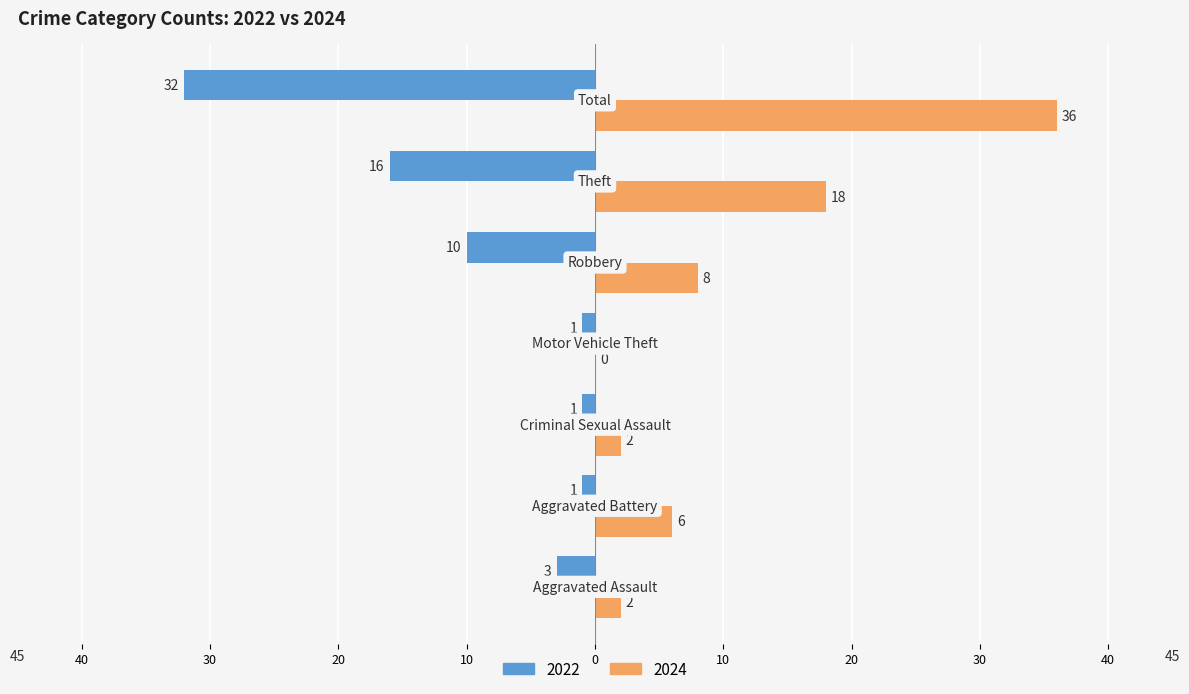

Where does the 2022 series first go above -3?

Aggravated Battery